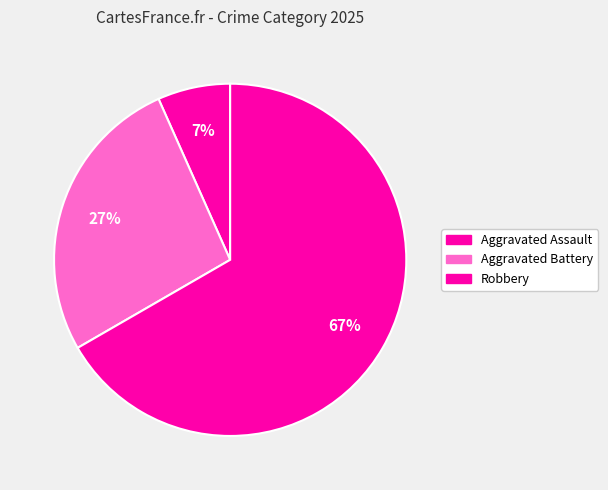

Combined, what portion of the pie is Aggravated Assault and Robbery?

73.3%